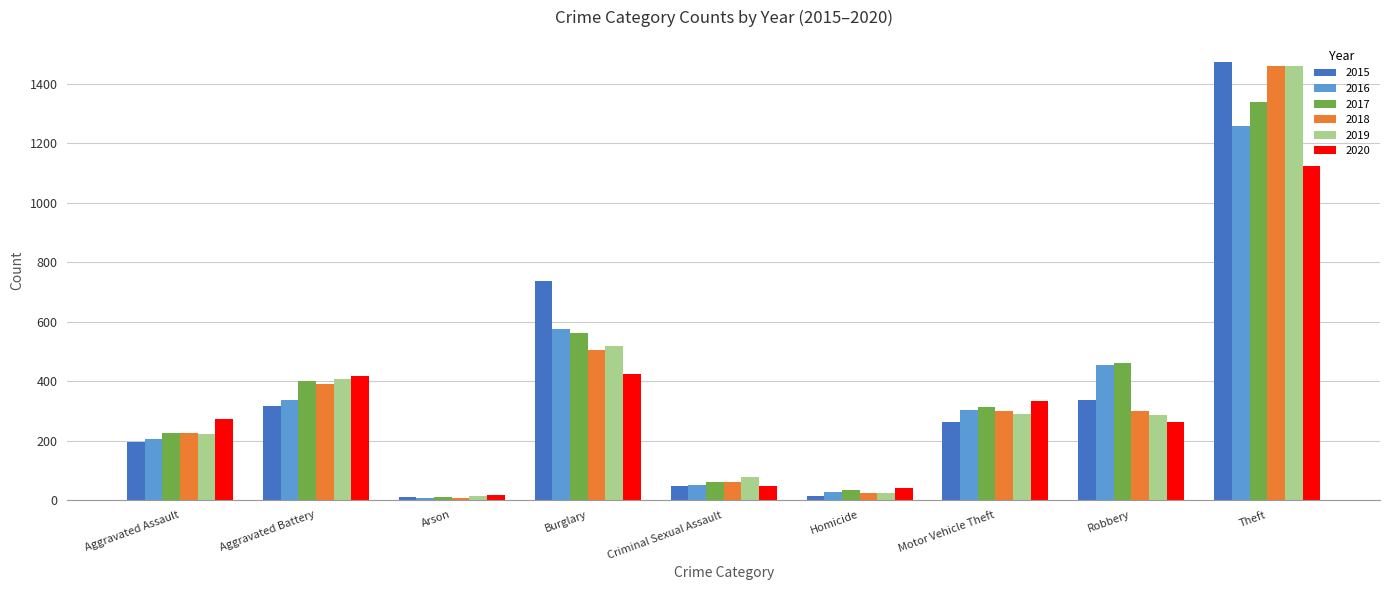

Which label corresponds to the largest value in the chart?

Theft